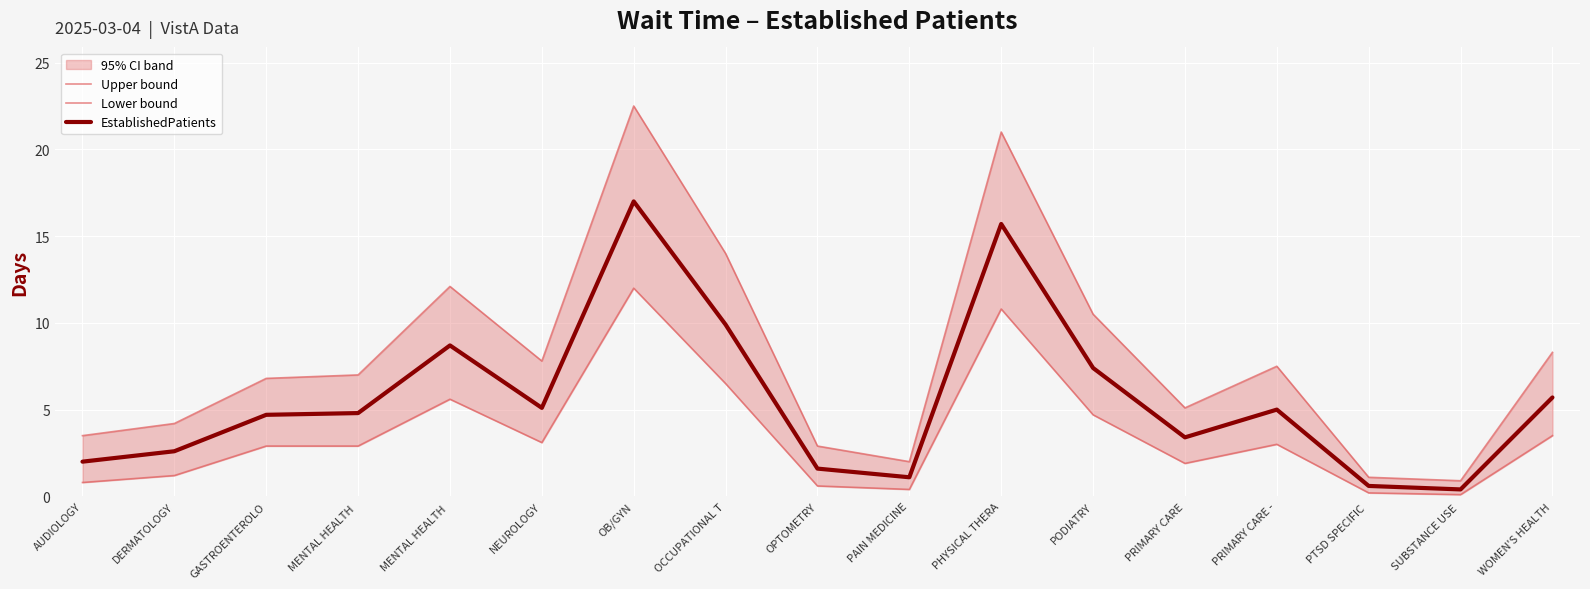

Reading right to left, list all the values displayed in this chart.

Upper bound: 8.3	0.9	1.1	7.5	5.1	10.5	21.0	2.0	2.9	14.0	22.5	7.8	12.1	7.0	6.8	4.2	3.5
Lower bound: 3.5	0.1	0.2	3.0	1.9	4.7	10.8	0.4	0.6	6.5	12.0	3.1	5.6	2.9	2.9	1.2	0.8
EstablishedPatients: 5.7	0.4	0.6	5.0	3.4	7.4	15.7	1.1	1.6	9.9	17.0	5.1	8.7	4.8	4.7	2.6	2.0